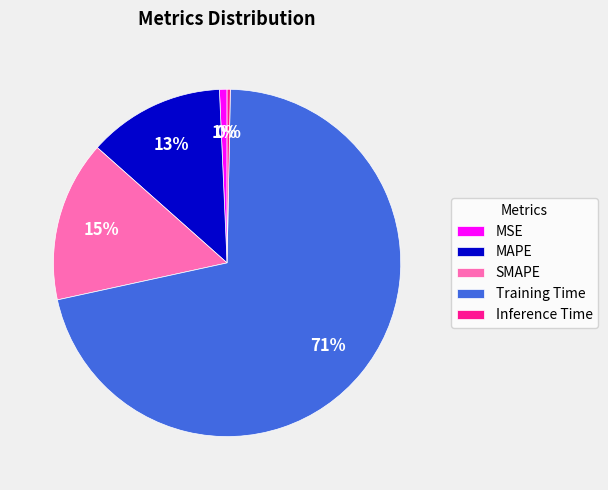

To the nearest percent, what is the difference between the Training Time and SMAPE slice percentages?

56%